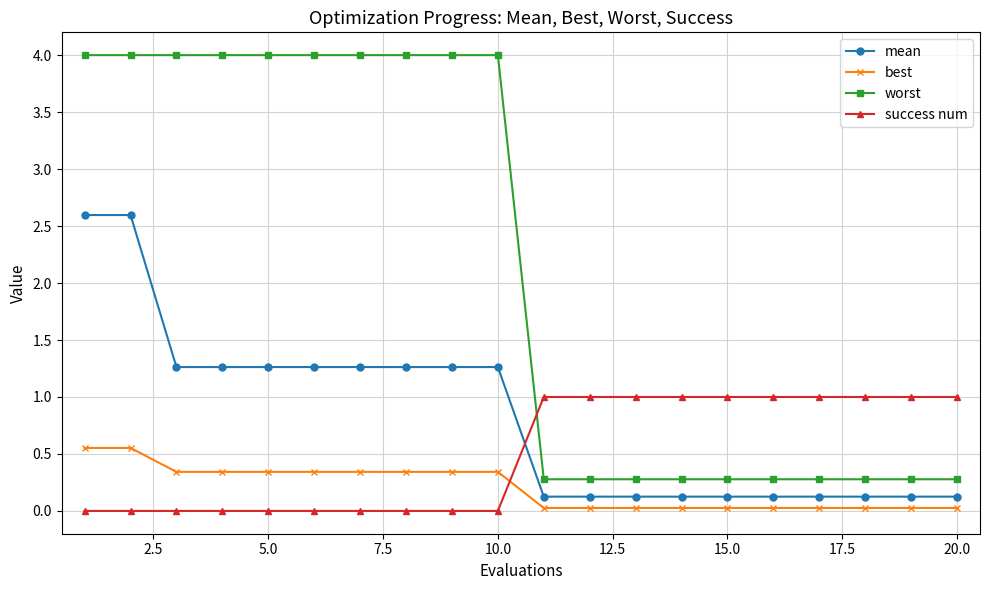

Count the number of data series in this chart.

4